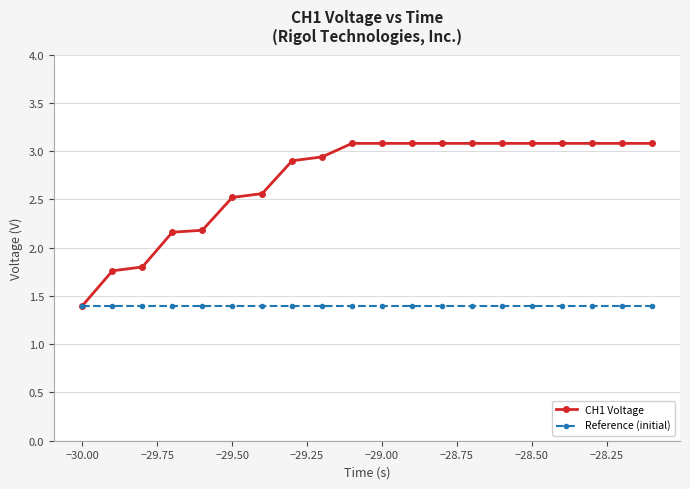

At how many categories does at least one series exceed 1?

20